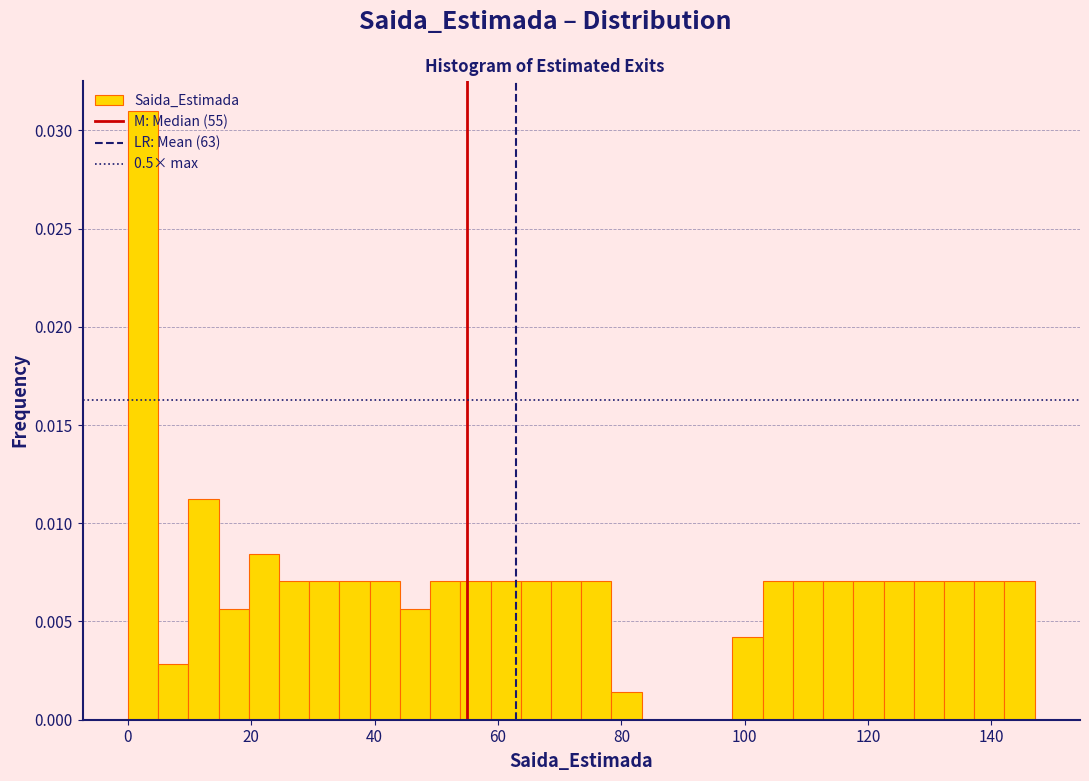

Read against the x-axis, roughly where is the centre of the tallest bar?

2